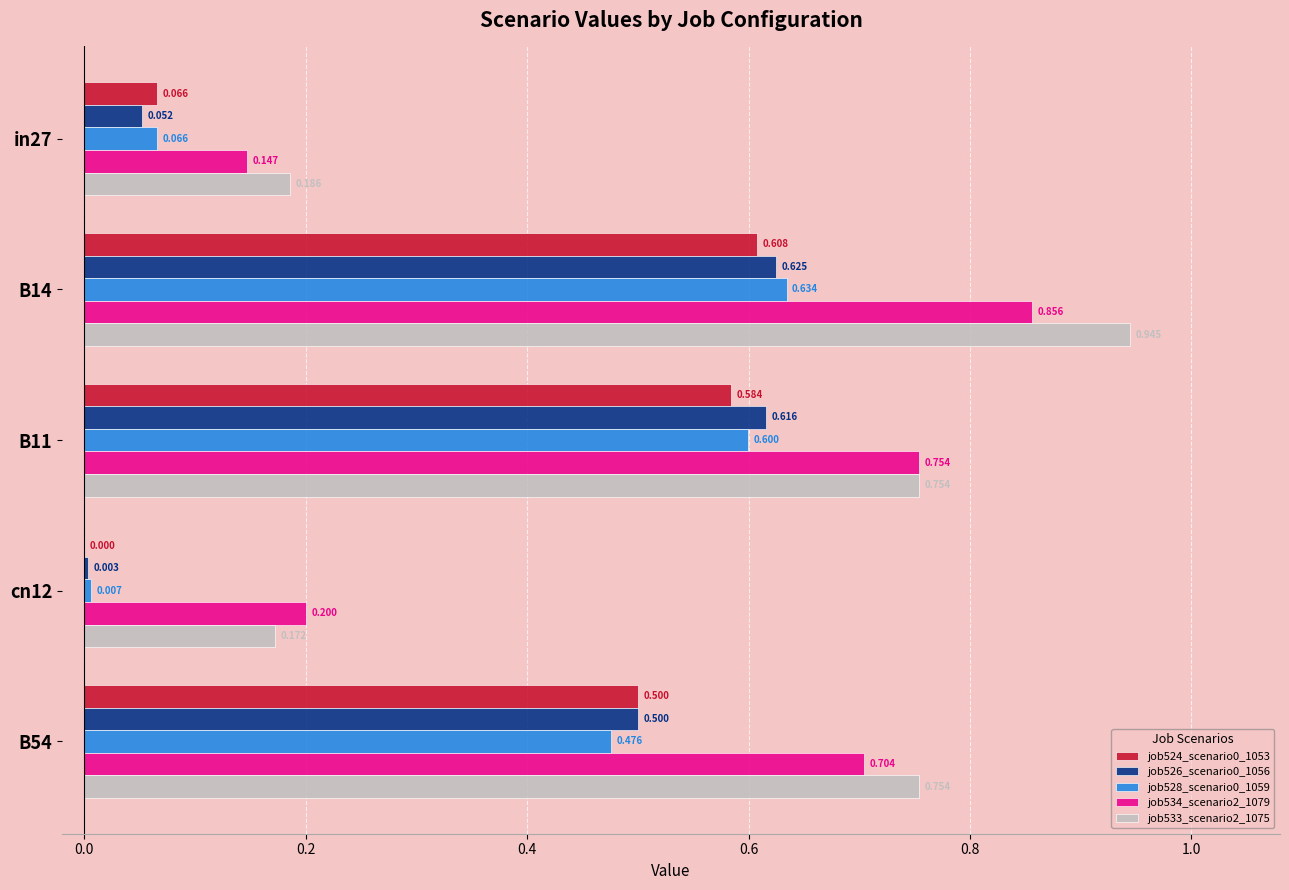

Is the value of job528_scenario0_1059 at B11 greater than the value of job526_scenario0_1056 at B11?

No